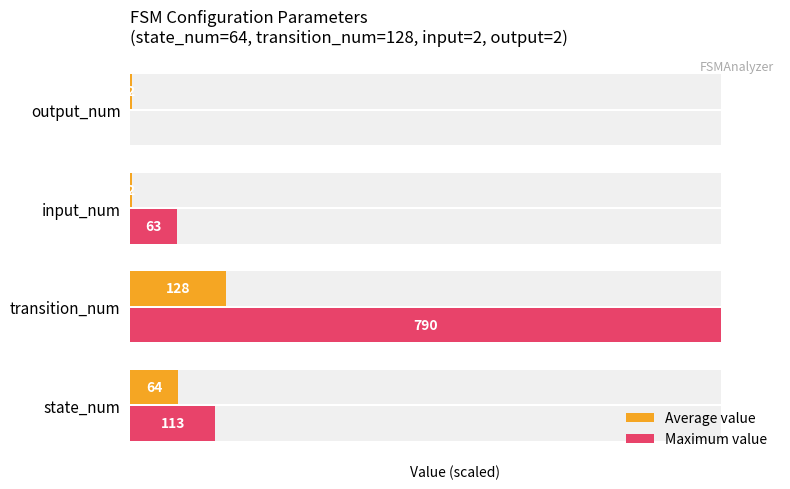

What are all the series names shown in the legend?

Average value, Maximum value